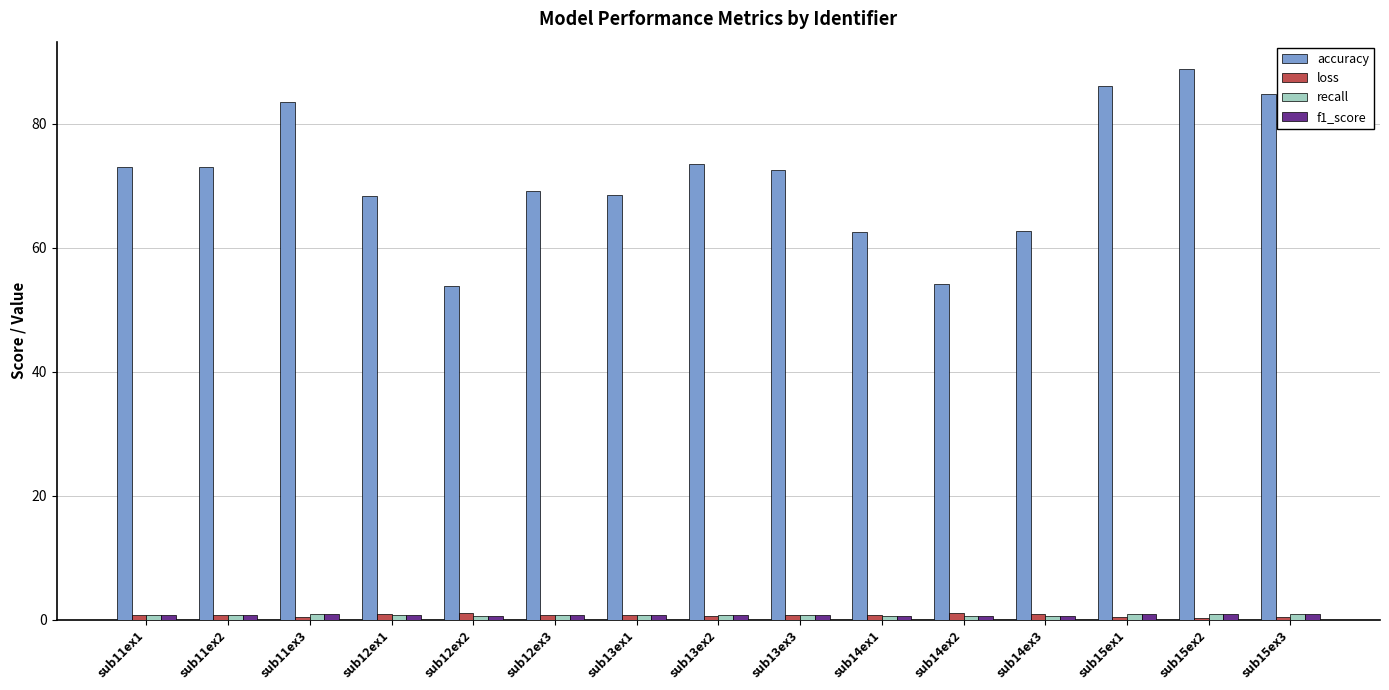

How many bars are there in total?

60